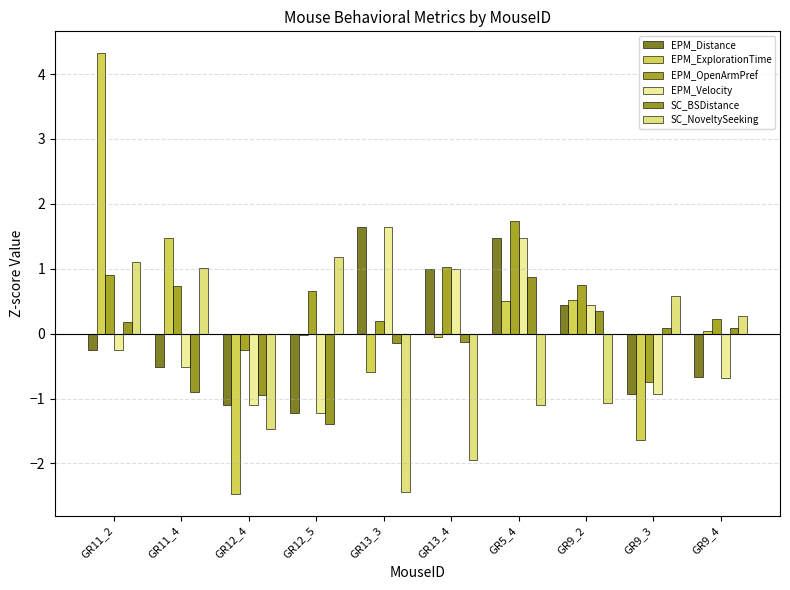

How many series are shown in this chart?

6